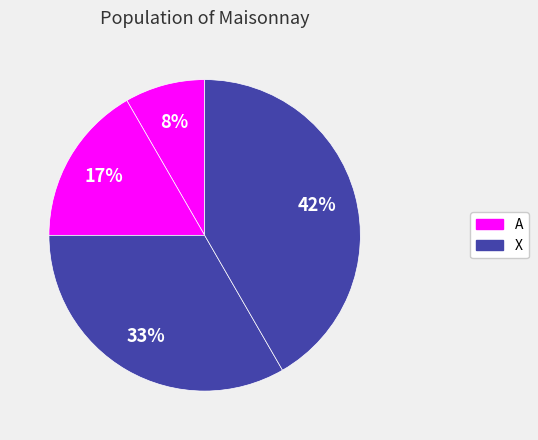

Count the number of slices in the pie.

4